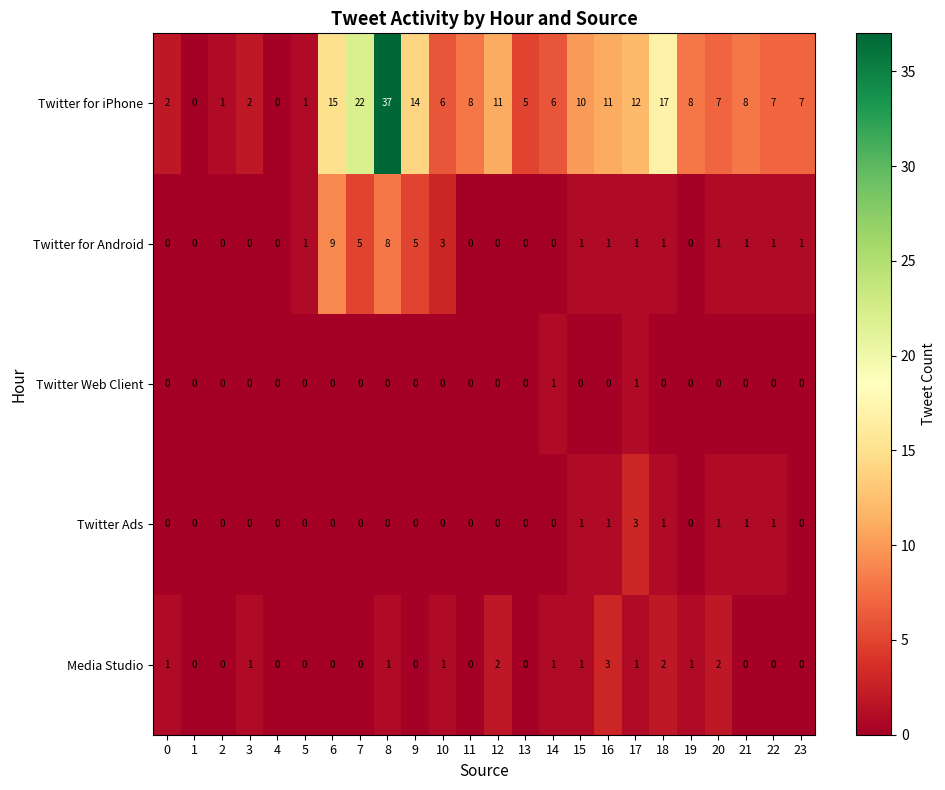

What is the highest value of the Twitter for Android series?

9